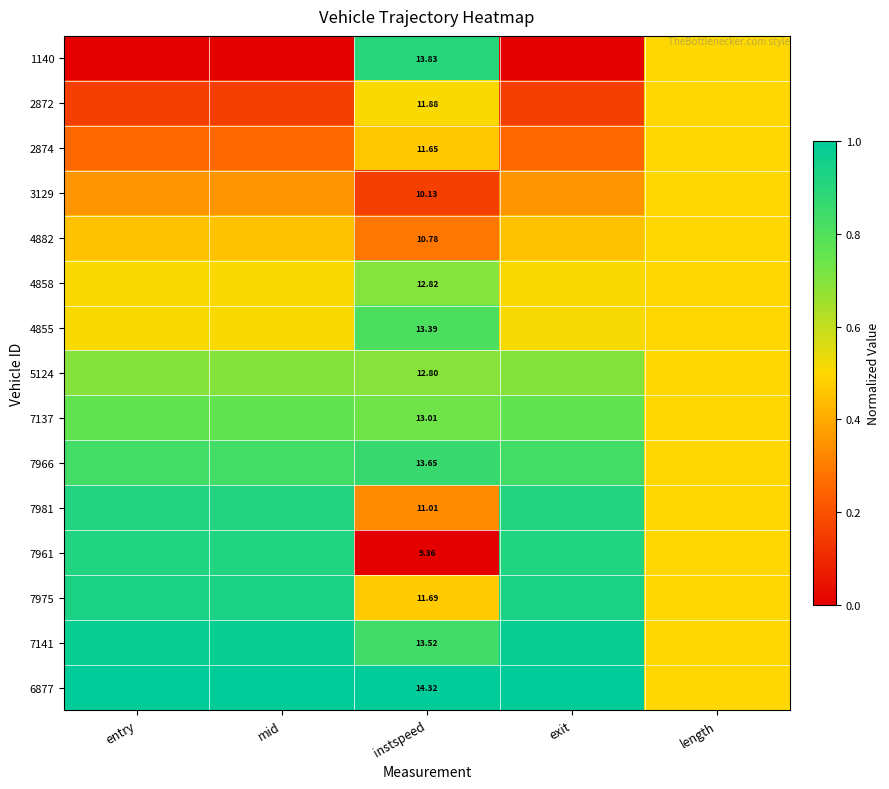

What is the sum of the 4858 values at mid and entry?

1.0